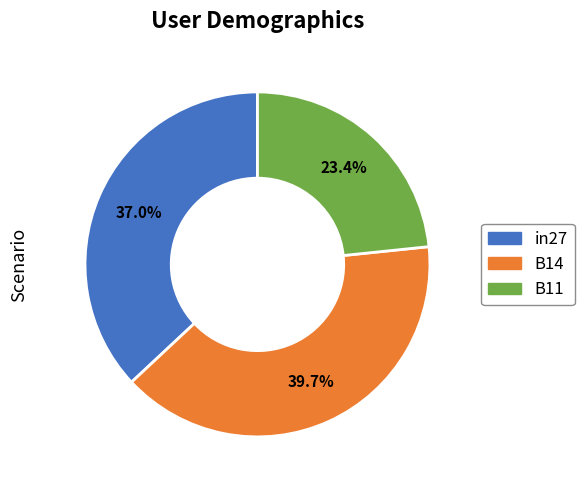

Which category has the smallest portion of the pie?

B11